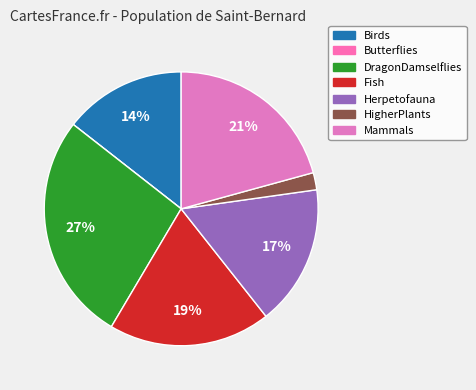

True or false: Butterflies accounts for 0% of the total.

True